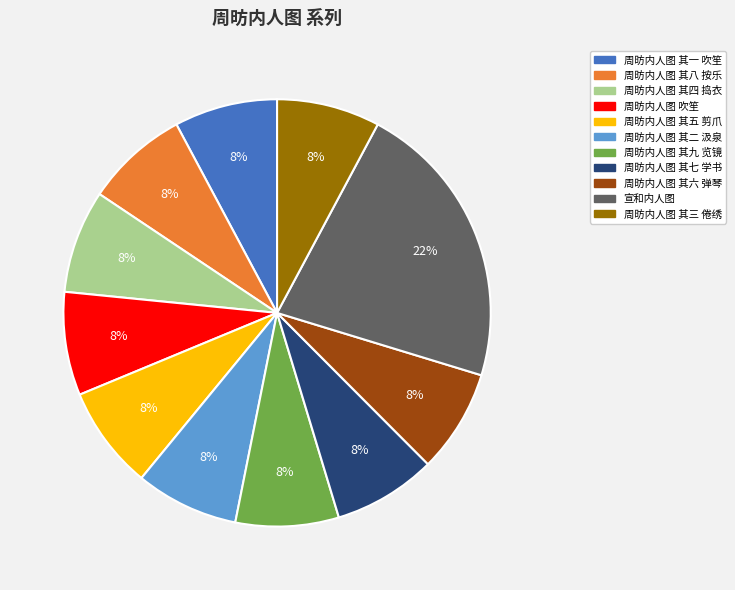

Is it true that 周昉内人图 其九 览镜 is 8% of the pie?

True